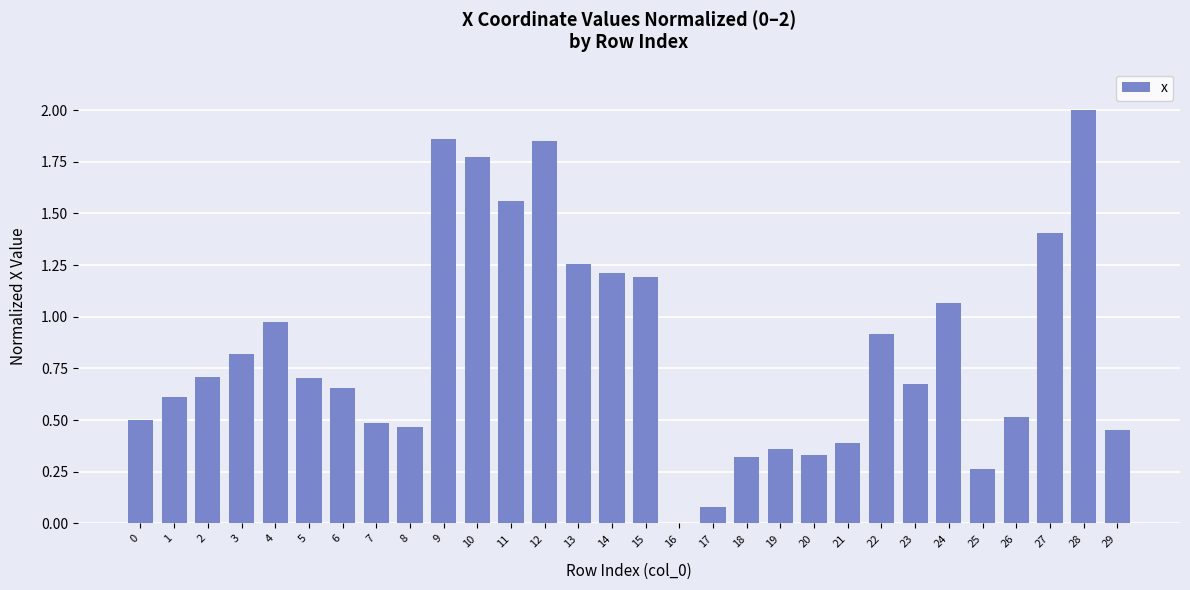

What is the sum of the values at 1 and 20?

0.9